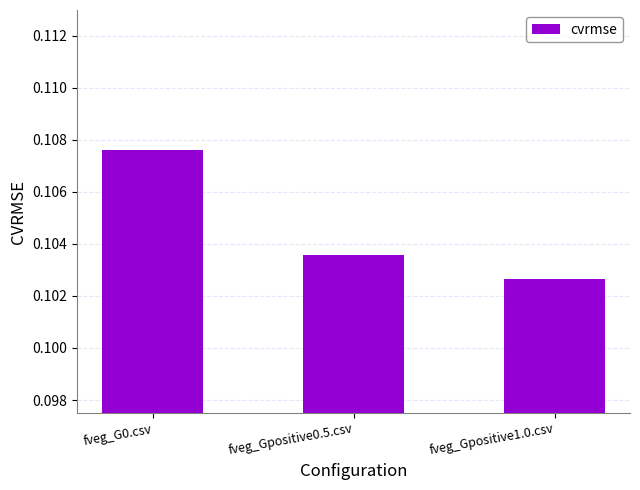

Rank the categories by value from lowest to highest.

fveg_Gpositive1.0.csv, fveg_Gpositive0.5.csv, fveg_G0.csv